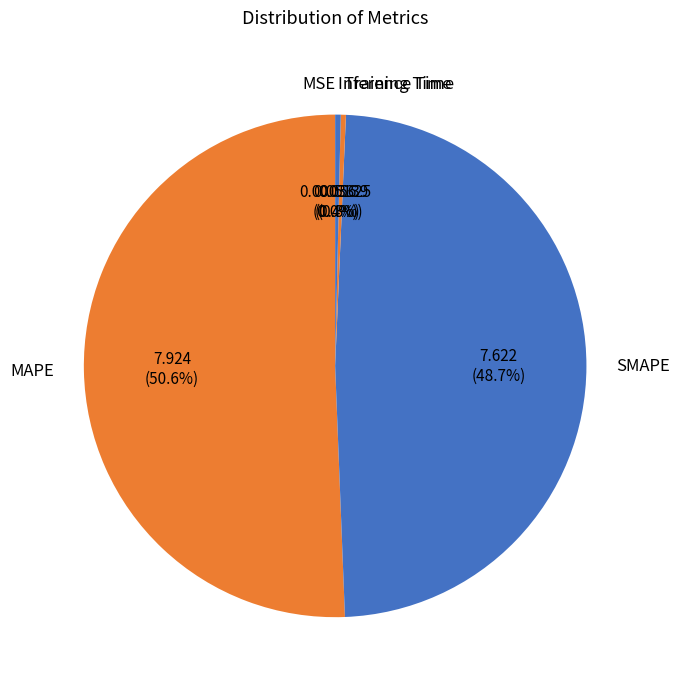

What is the majority slice?

MAPE